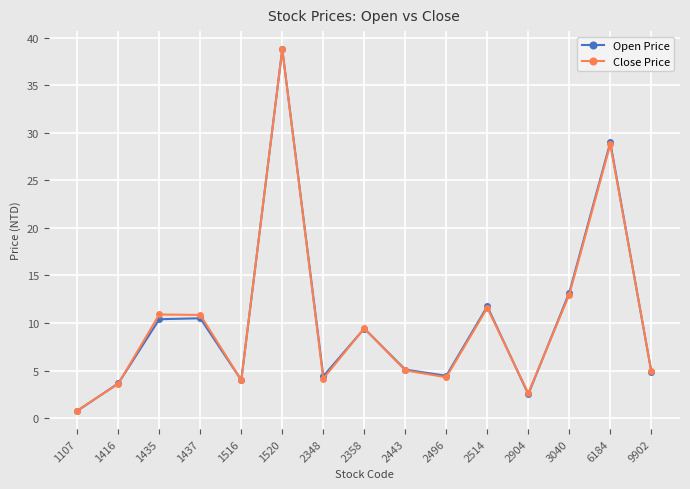

Where is the first local minimum for Open Price?

1516